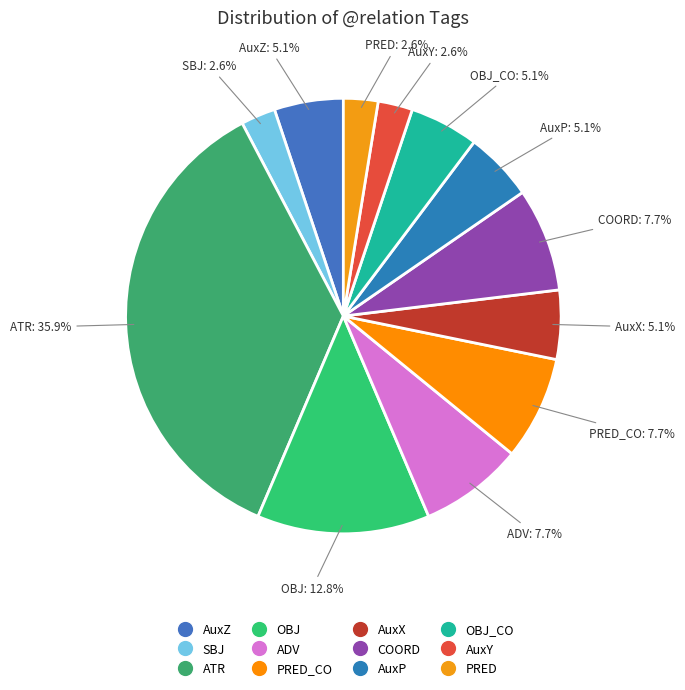

True or false: AuxZ accounts for 17% of the total.

False